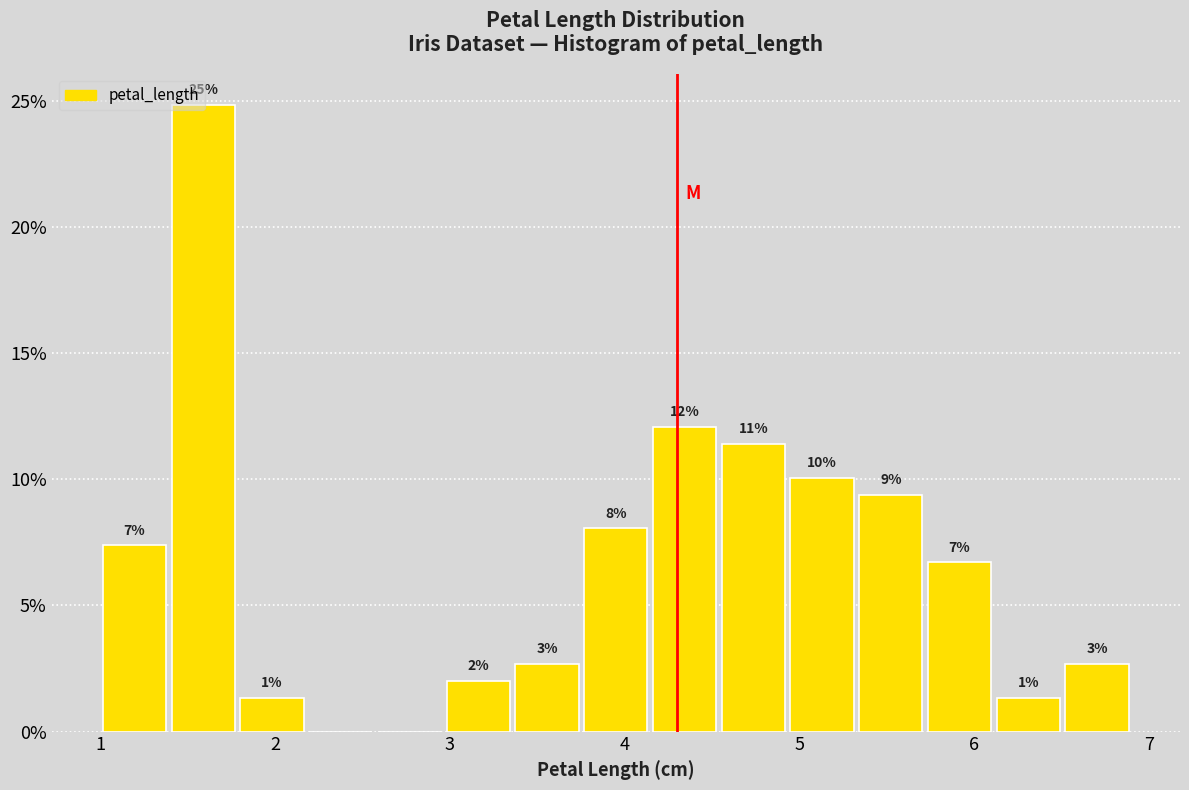

Read against the x-axis, roughly where is the centre of the tallest bar?

1.6